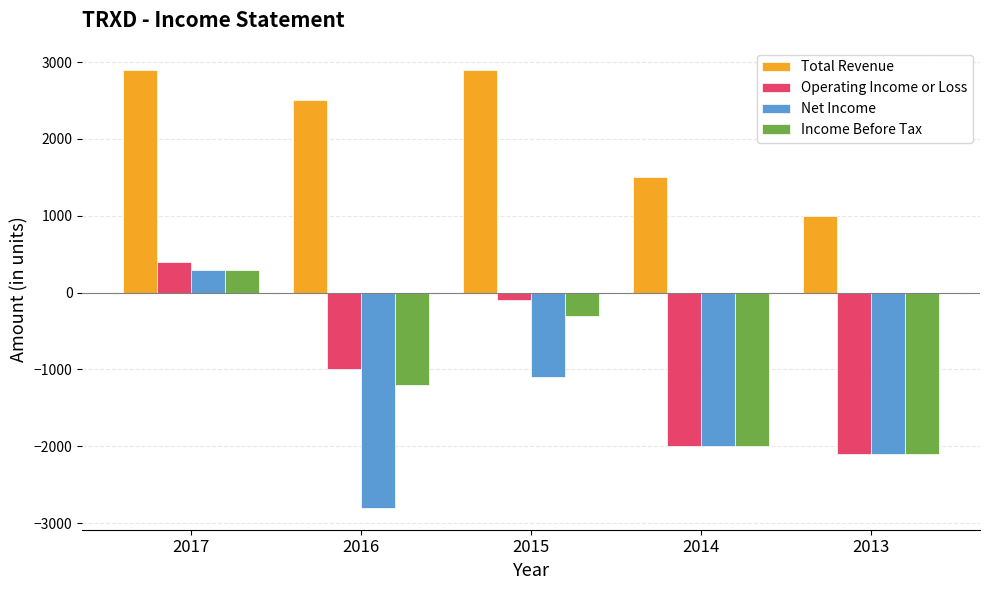

At which category does the chart reach its minimum across all series?

2016